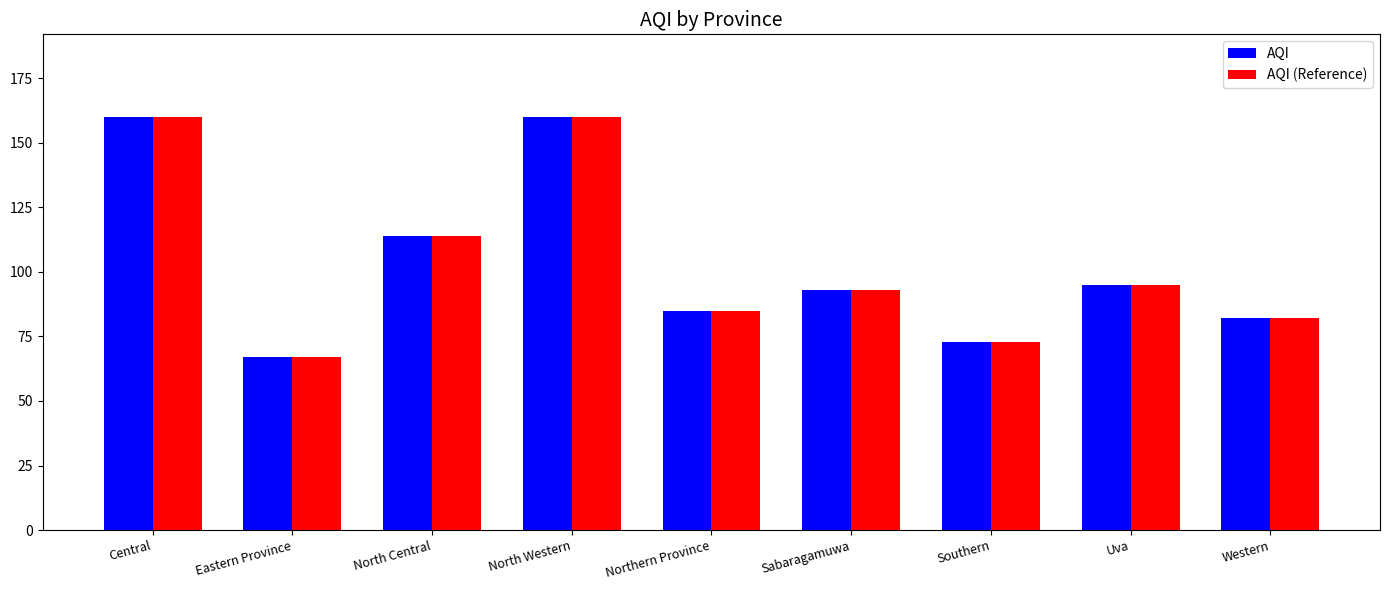

What is the label of the 5th bar from the right?

Northern Province